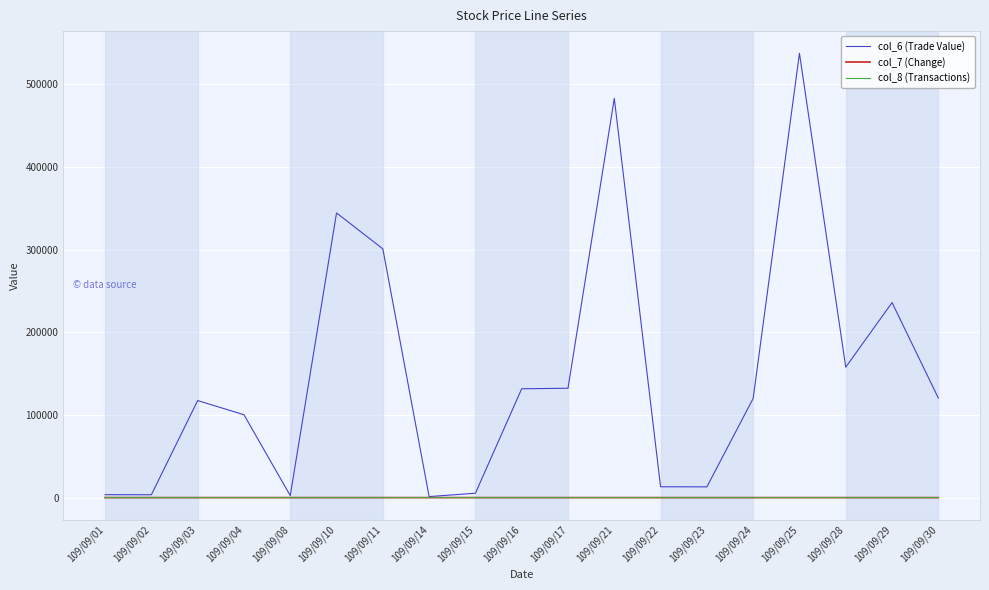

What is the highest value of the col_6 (Trade Value) series?

537500.0